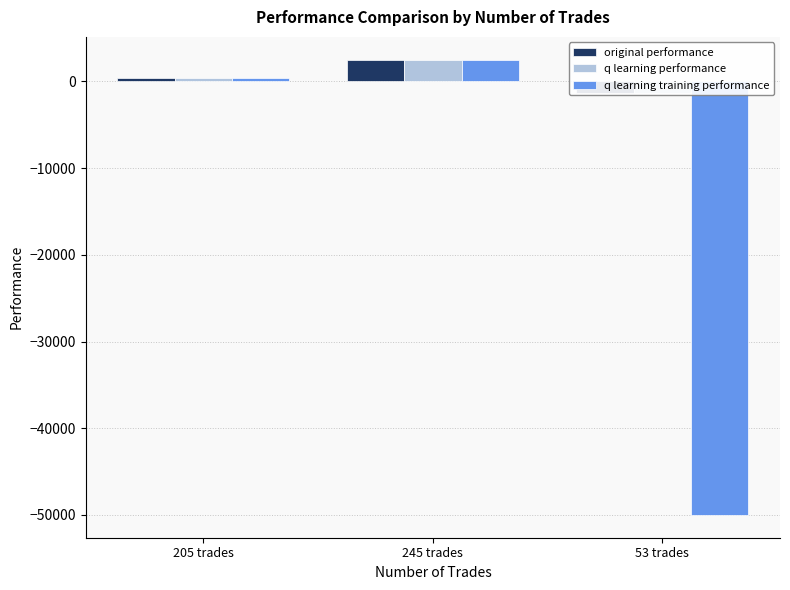

How many bars are there in total?

9